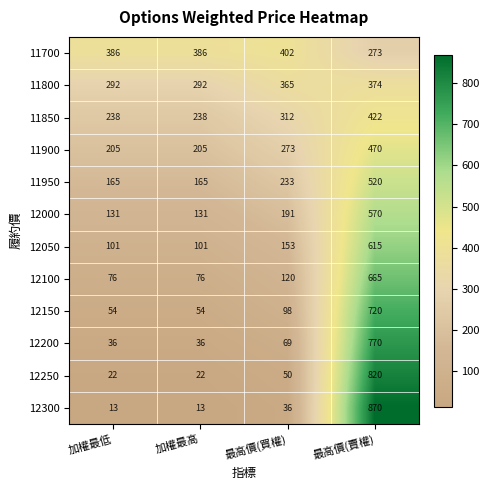

The value of 12100 at 加權最低 is 76. True or false?

True